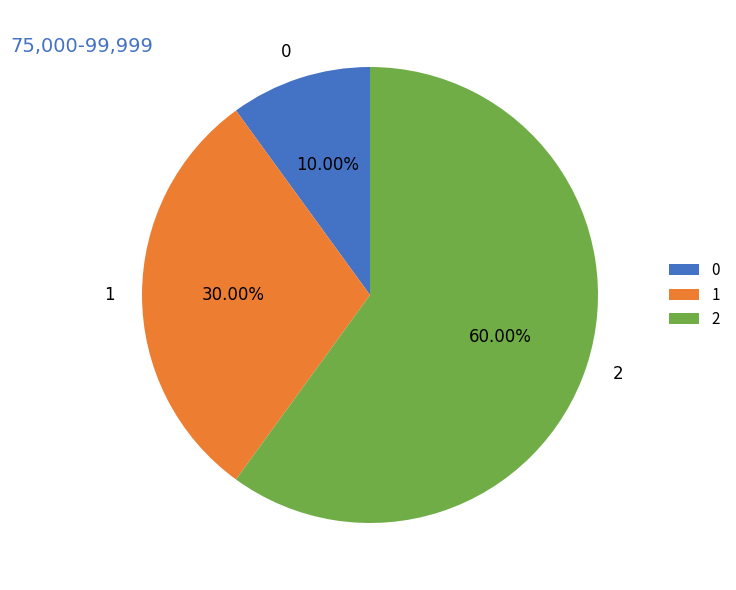

To the nearest percent, what is the combined percentage of 0 and 2?

70%